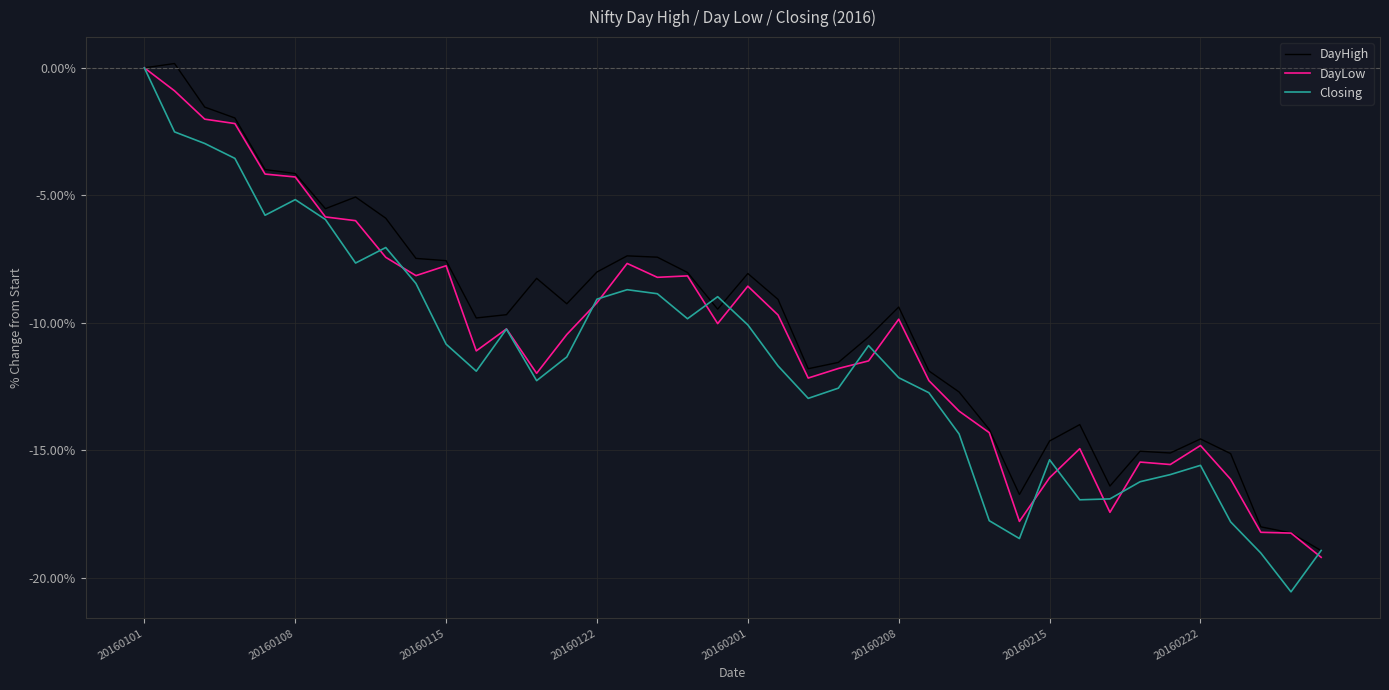

What is the average value of the DayHigh series?

-9.9